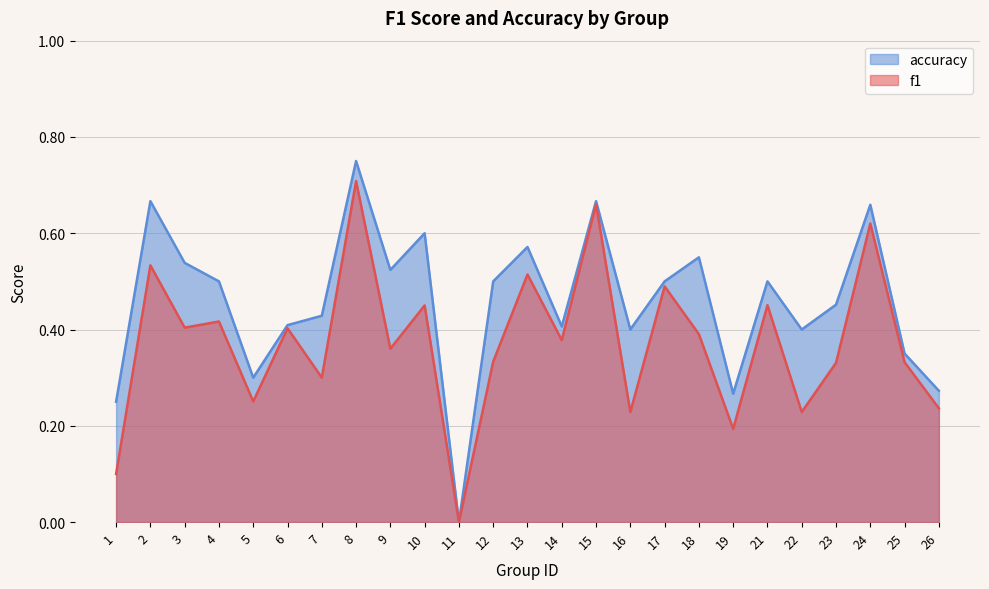

Is the value of f1 at 22 greater than the value of accuracy at 4?

No